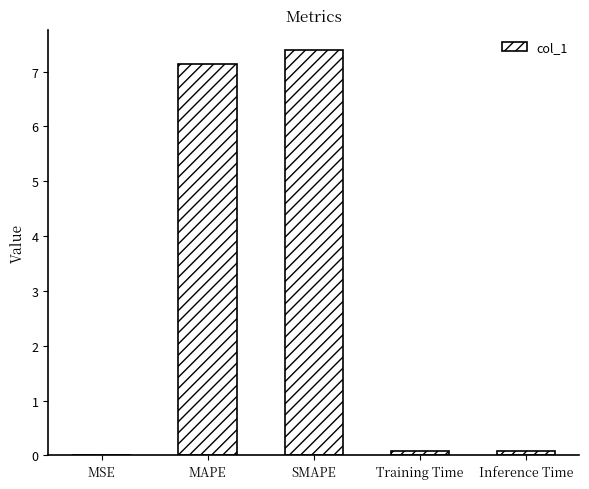

What is the greatest value displayed?

7.4